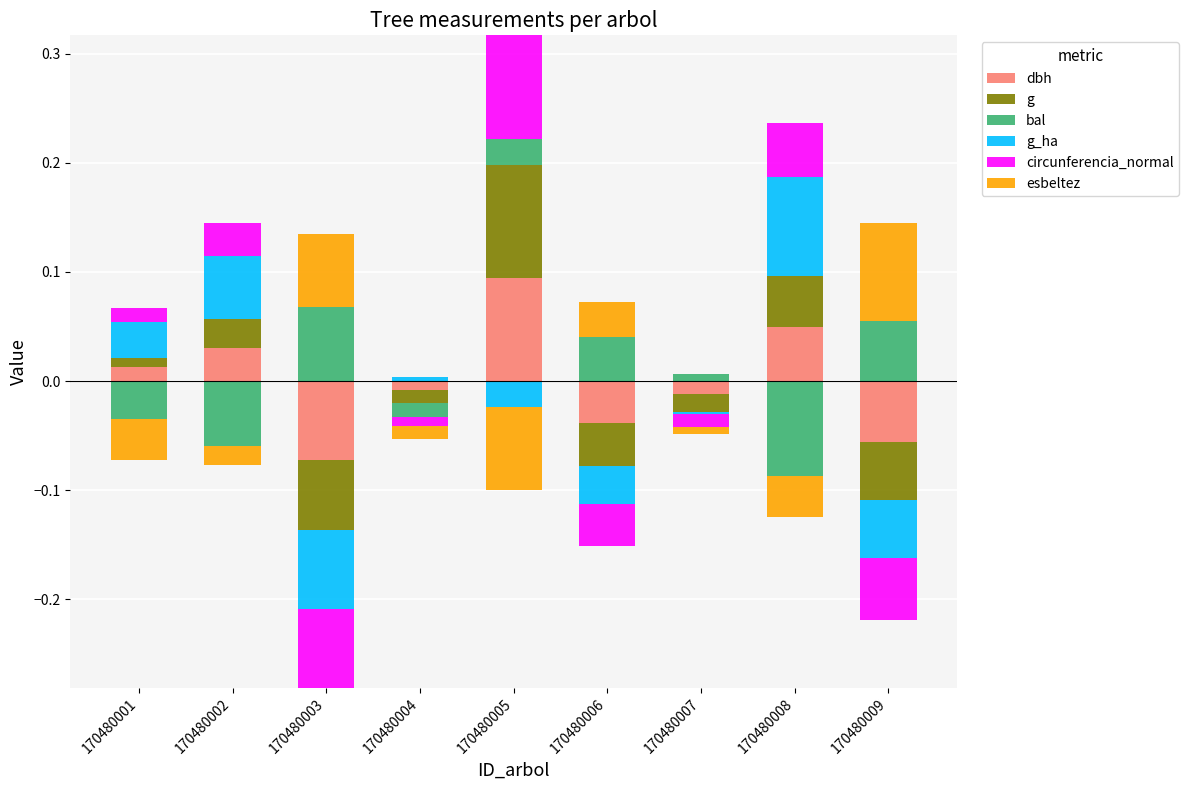

Reading left to right, transcribe all the data shown in this chart.

dbh: 0.0	0.0	0.0	0.0	0.1	0.0	0.0	0.0	0.0
g: 0.0	0.0	0.0	0.0	0.1	0.0	0.0	0.0	0.0
bal: 0.0	0.0	0.1	0.0	0.0	0.0	0.0	0.0	0.1
g_ha: 0.0	0.1	0.0	0.0	0.0	0.0	0.0	0.1	0.0
circunferencia_normal: 0.0	0.0	0.0	0.0	0.1	0.0	0.0	0.0	0.0
esbeltez: 0.0	0.0	0.1	0.0	0.0	0.0	0.0	0.0	0.1